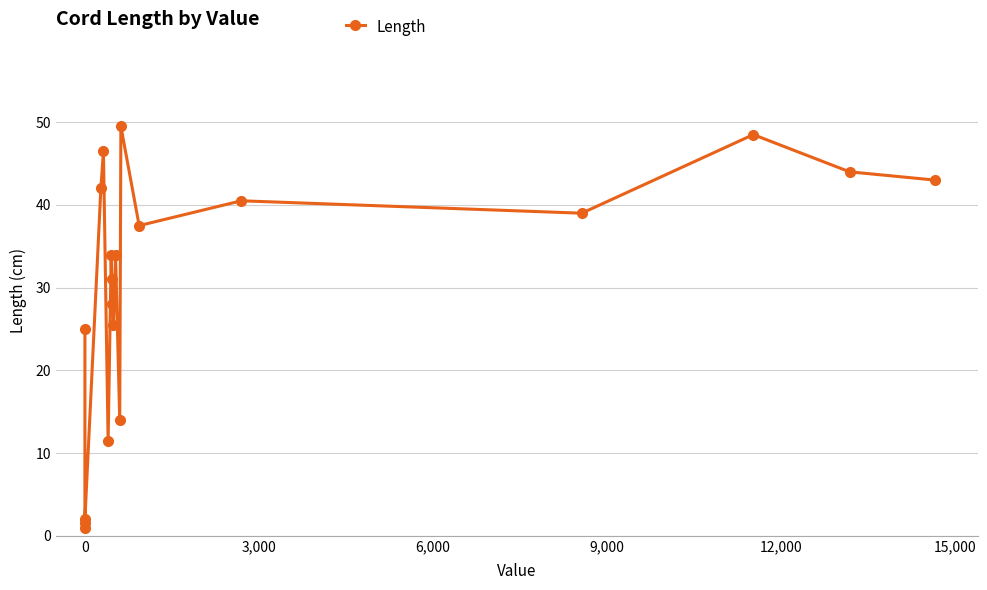

How many interior local peaks (higher than both neighbors) does the data have?

7